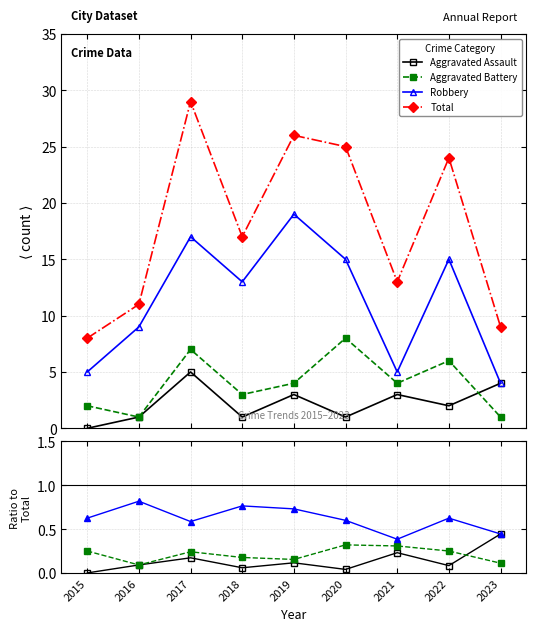

The value of Total at 2016 is 17.3. True or false?

False